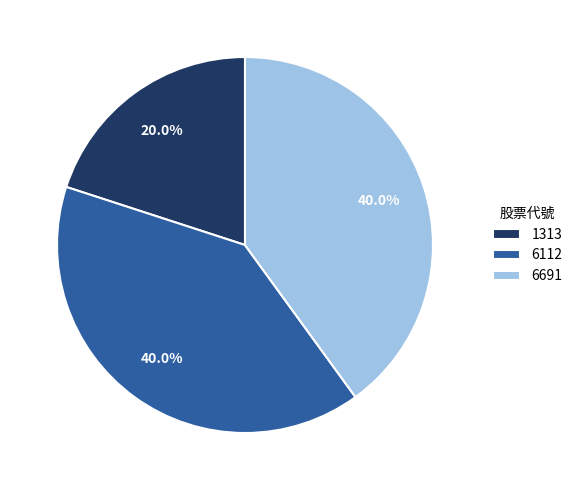

The 6112 slice represents 47% of the pie. True or false?

False